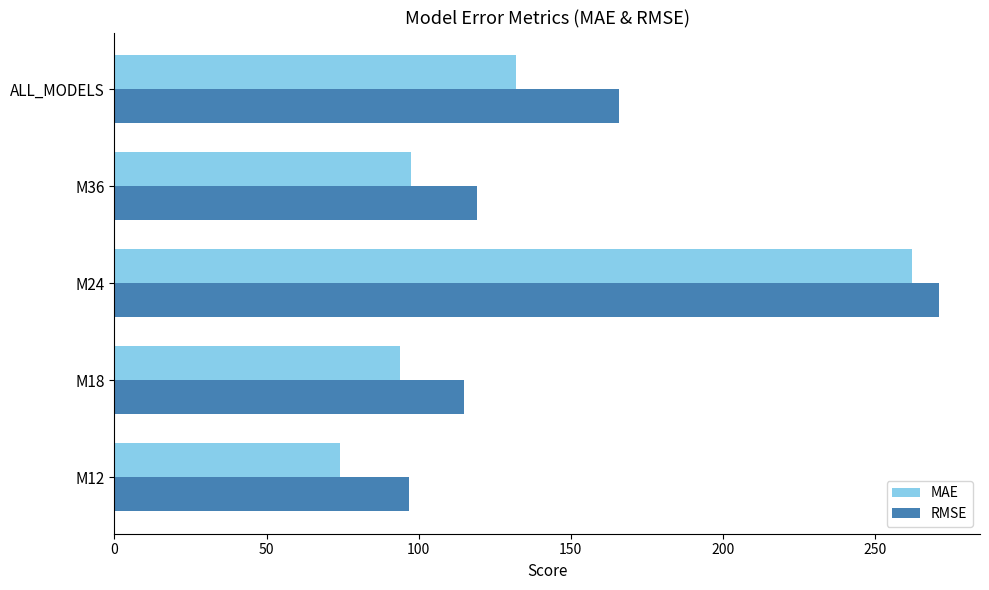

True or false: RMSE has a value of 97.0 at M12.

True